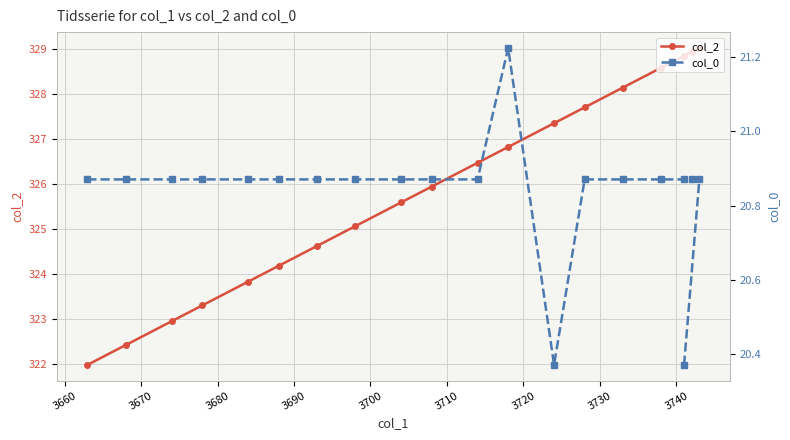

What are all the series names shown in the legend?

col_2, col_0